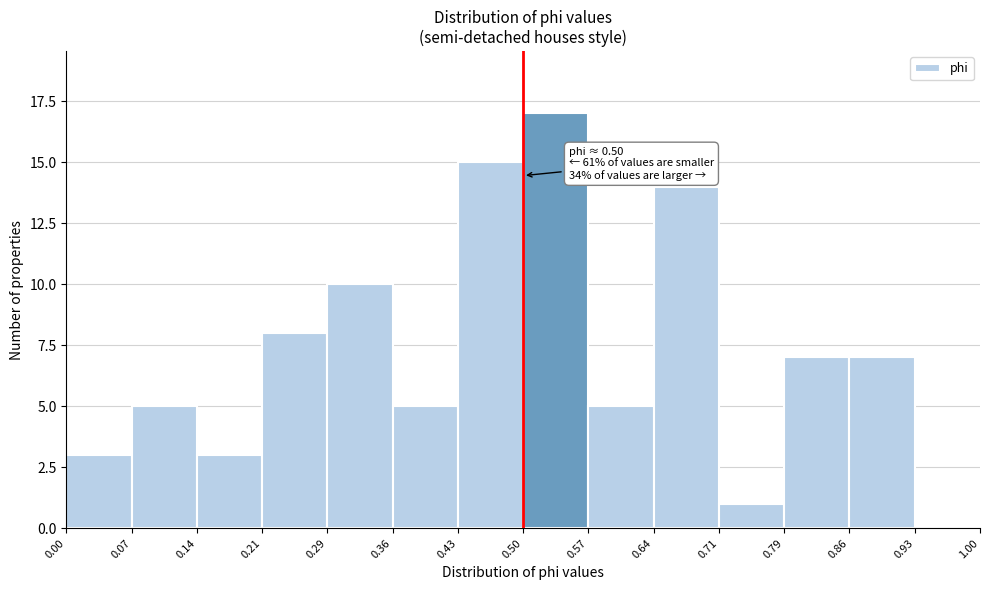

Which range on the x-axis has the tallest bar?

0.50 to 0.57